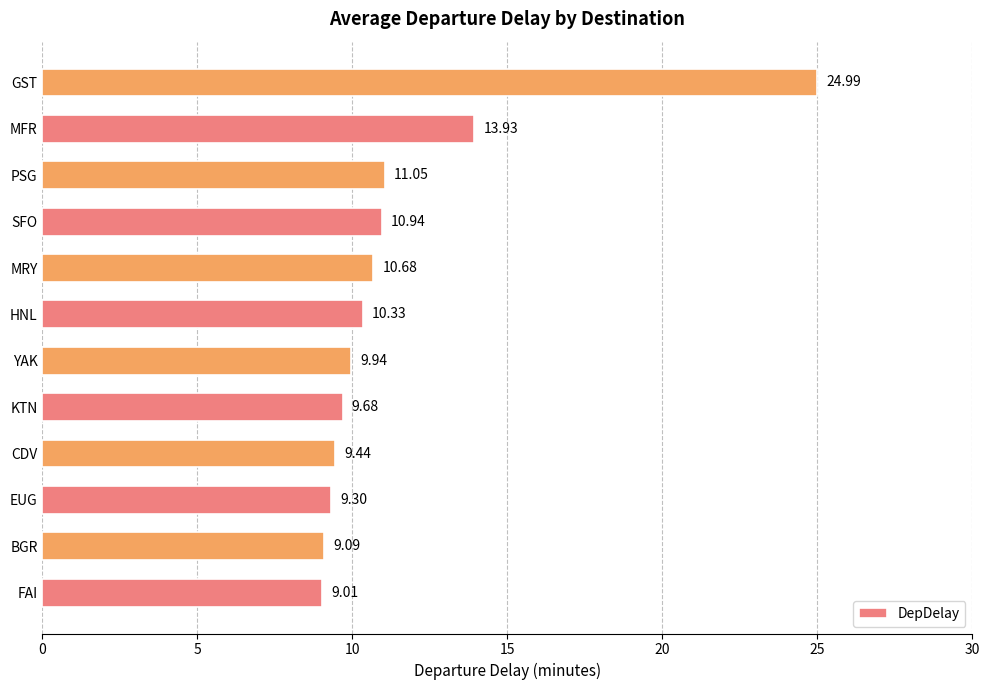

What is the sum of all values?

138.4